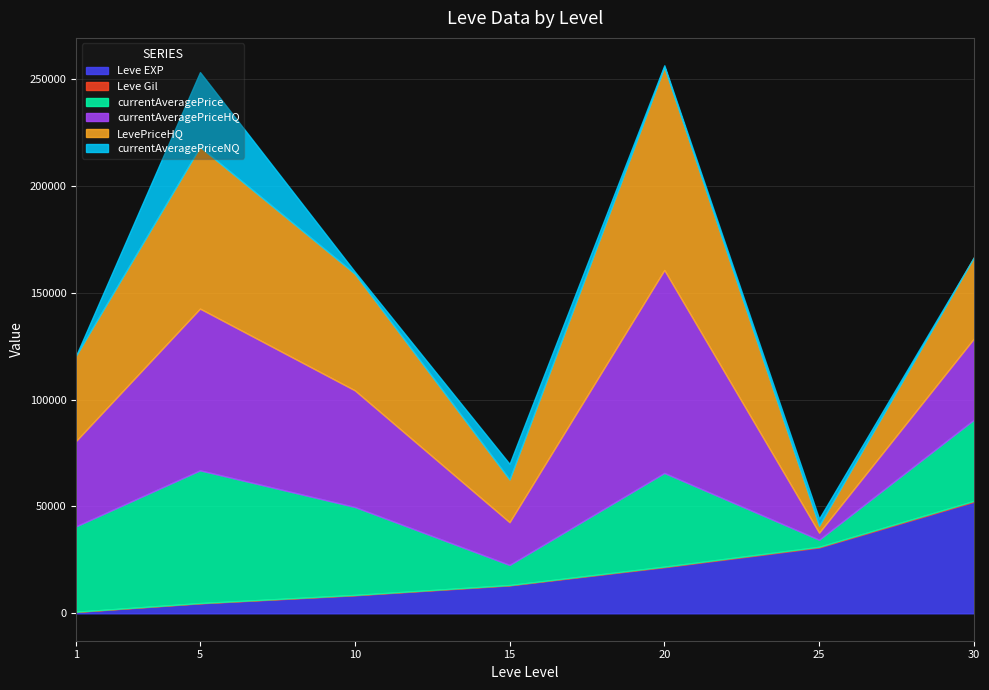

Is the value of currentAveragePriceHQ at 5 greater than the value of Leve EXP at 20?

Yes